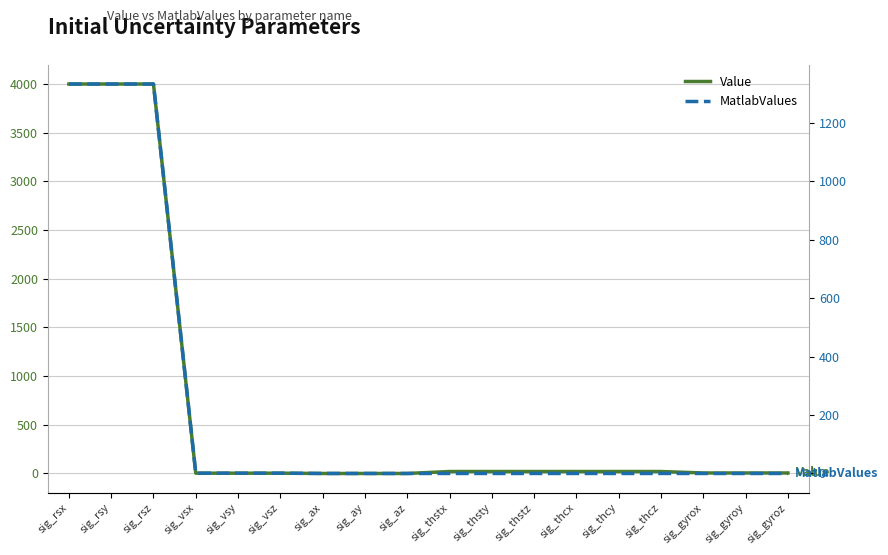

What is the label of the 1st point from the right?

sig_gyroz